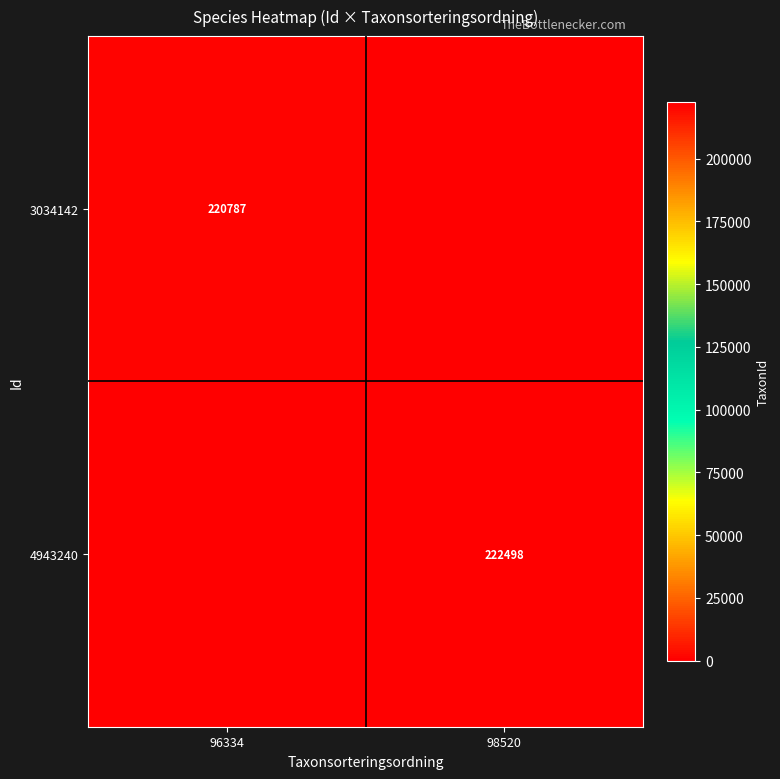

The 4943240 series shows 222498 at 98520. True or false?

True